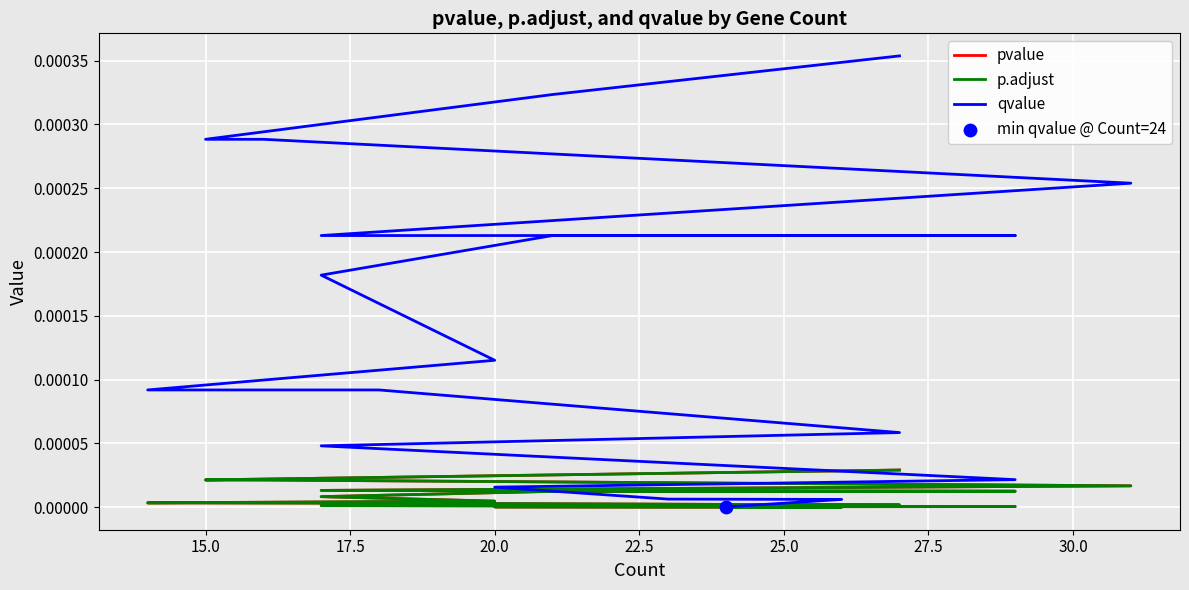

Which series has the largest Y range (max minus min)?

qvalue